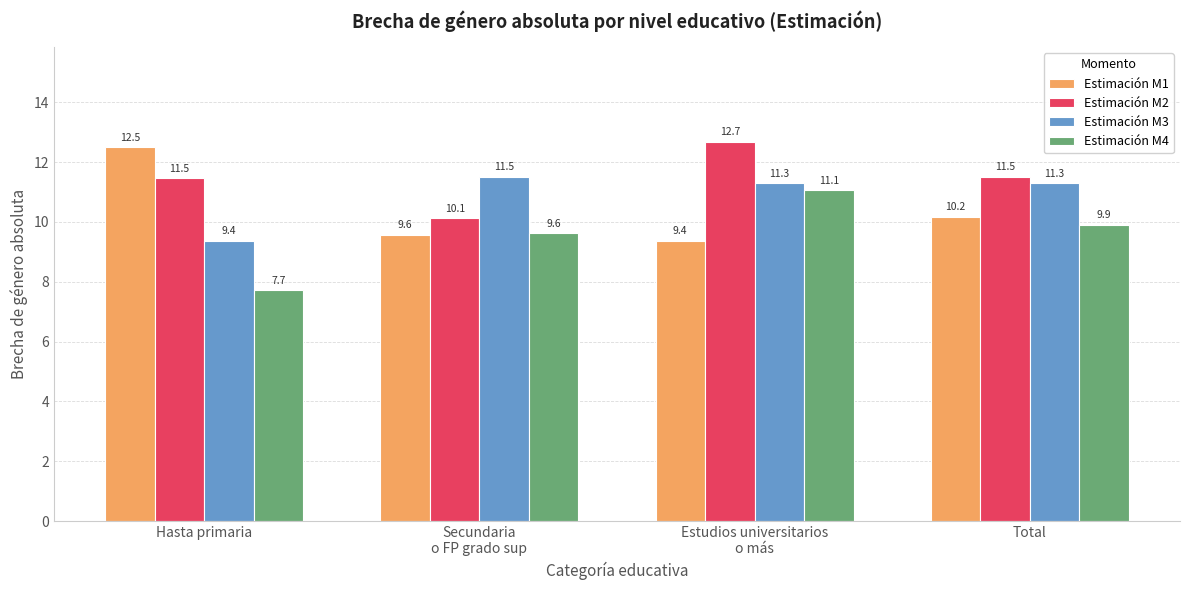

What is the average value of the Estimación M1 series?

10.4